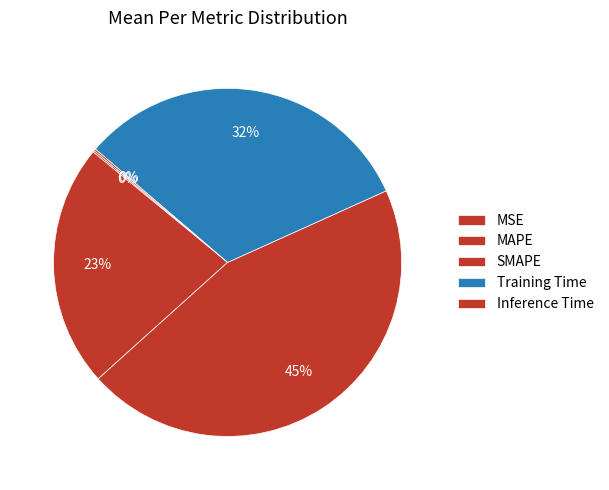

How many slices are in this pie chart?

5